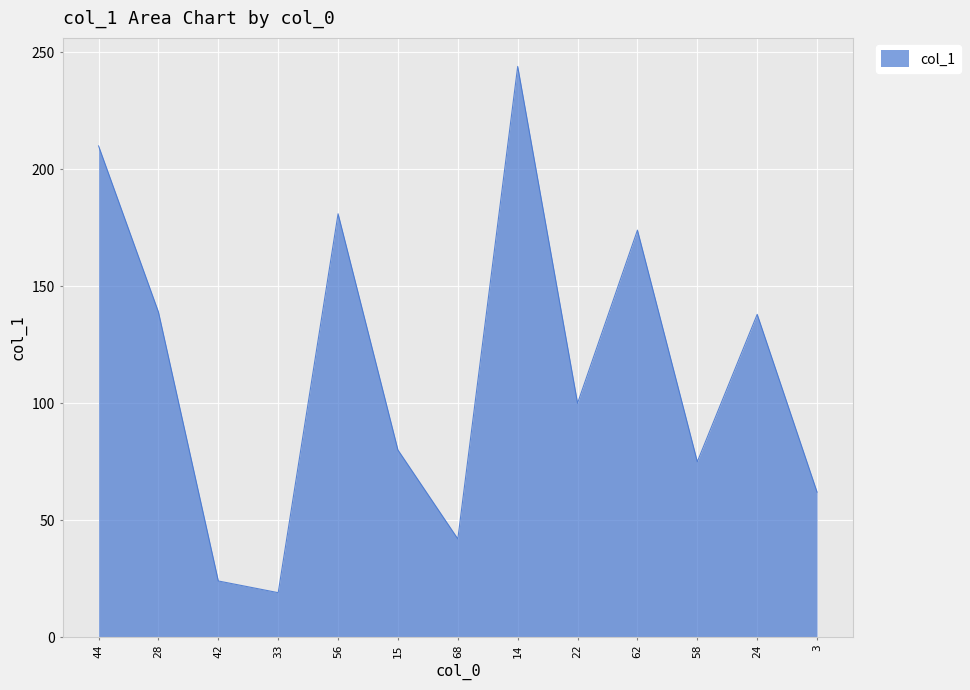

Is it true that the value at 68 is 21?

False